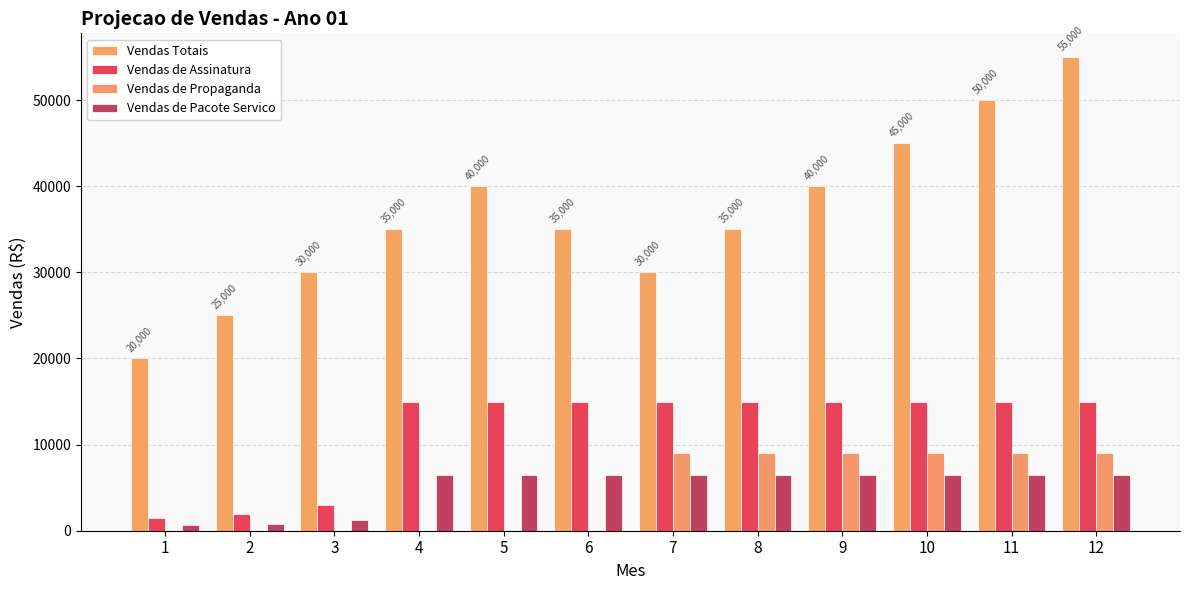

Reading left to right, transcribe all the data shown in this chart.

Vendas Totais: 1=20000.0	2=25000.0	3=30000.0	4=35000.0	5=40000.0	6=35000.0	7=30000.0	8=35000.0	9=40000.0	10=45000.0	11=50000.0	12=55000.0
Vendas de Assinatura: 1=1495.0	2=1943.5	3=2990.0	4=14950.0	5=14950.0	6=14950.0	7=14950.0	8=14950.0	9=14950.0	10=14950.0	11=14950.0	12=14950.0
Vendas de Propaganda: 1=0.0	2=0.0	3=0.0	4=0.0	5=0.0	6=0.0	7=9000.0	8=9000.0	9=9000.0	10=9000.0	11=9000.0	12=9000.0
Vendas de Pacote Servico: 1=645.0	2=838.5	3=1290.0	4=6450.0	5=6450.0	6=6450.0	7=6450.0	8=6450.0	9=6450.0	10=6450.0	11=6450.0	12=6450.0